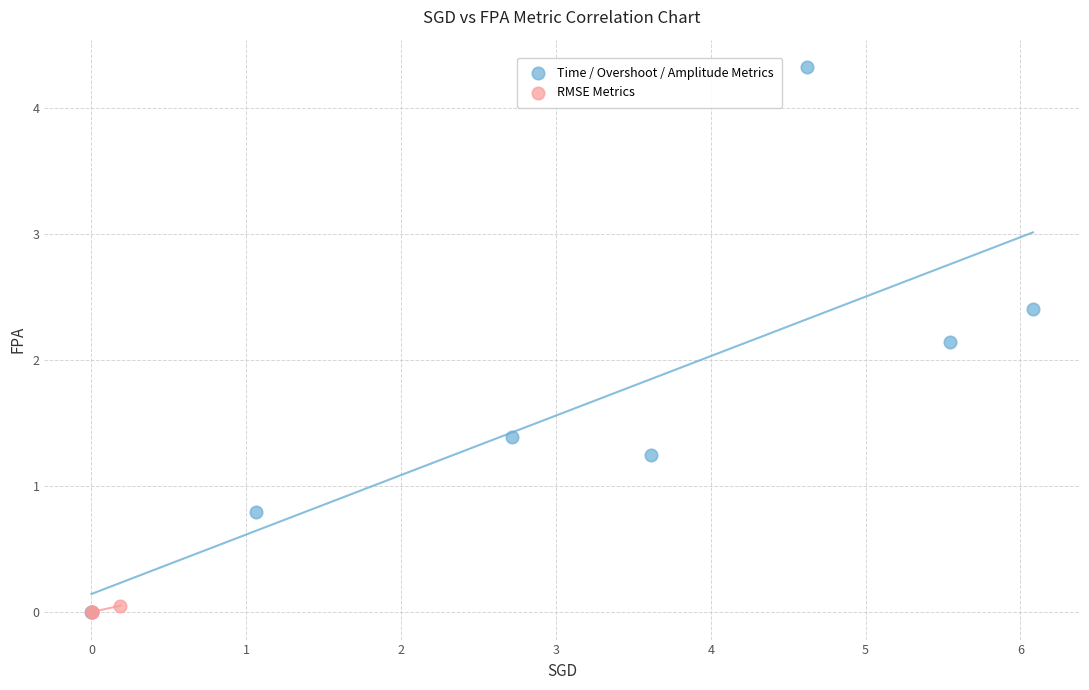

Which series has the largest Y range (max minus min)?

Time / Overshoot / Amplitude Metrics